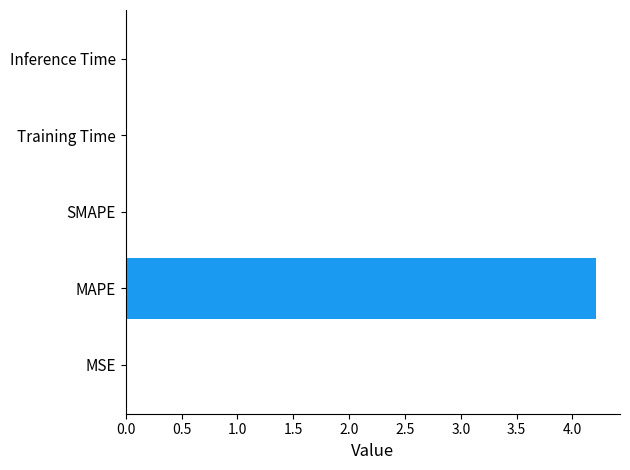

What is the greatest value displayed?

4.2